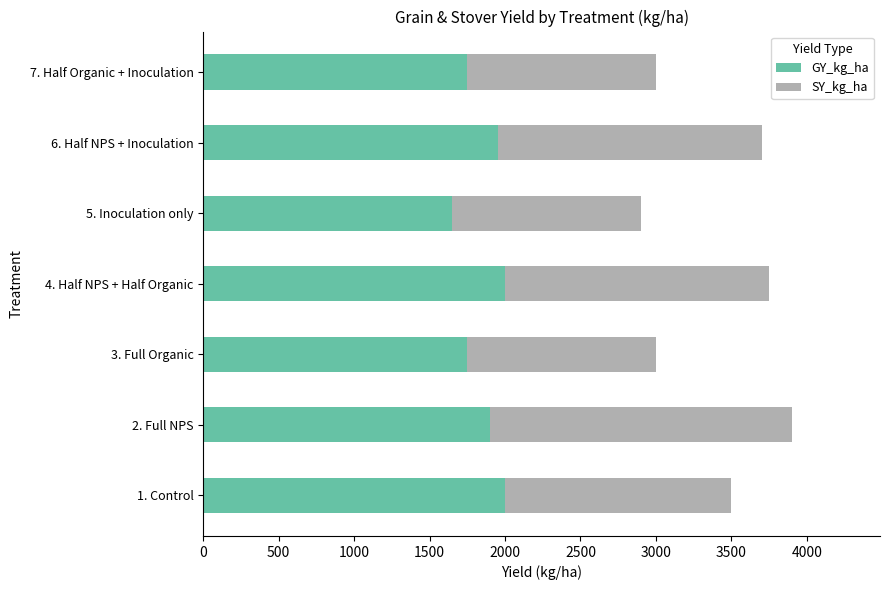

What is the total value across all series at 1. Control?

3500